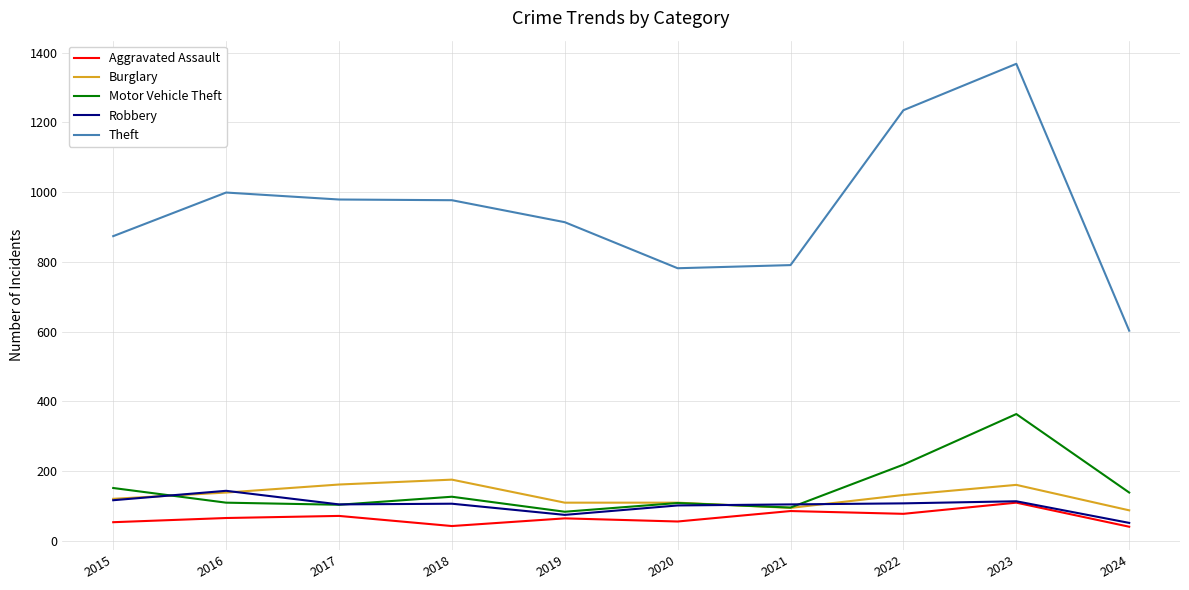

What is the difference between the maximum and minimum values in the Burglary series?

88